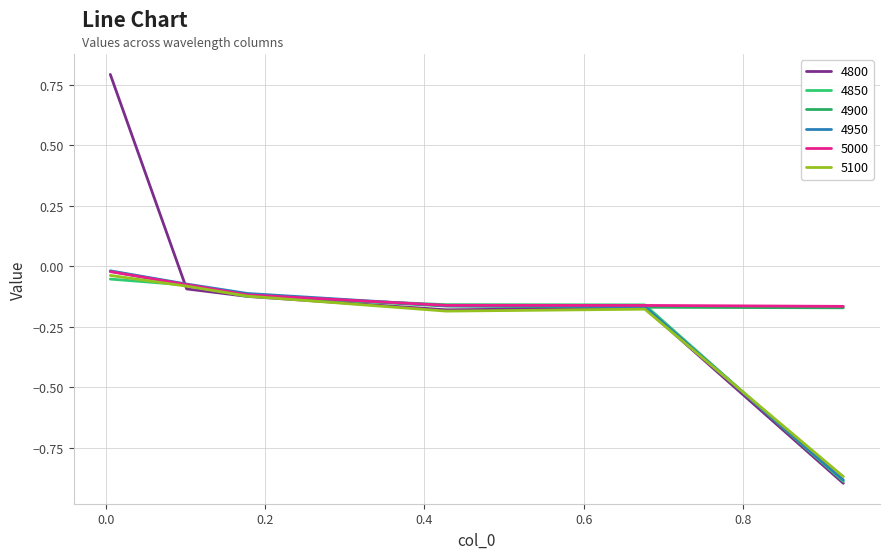

At which category is the sum across all series the highest?

0.005479452054794521